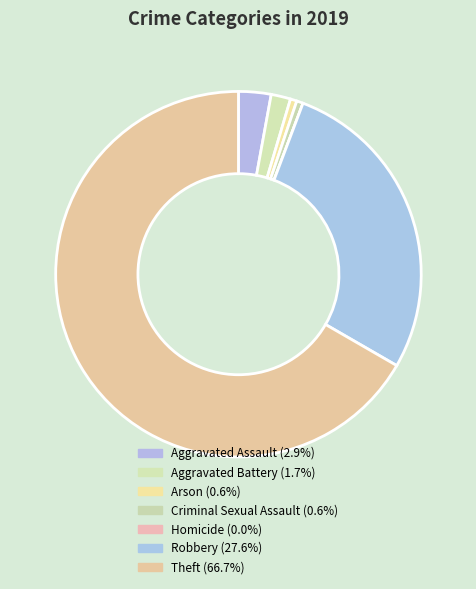

What is the largest slice in the pie chart?

Theft